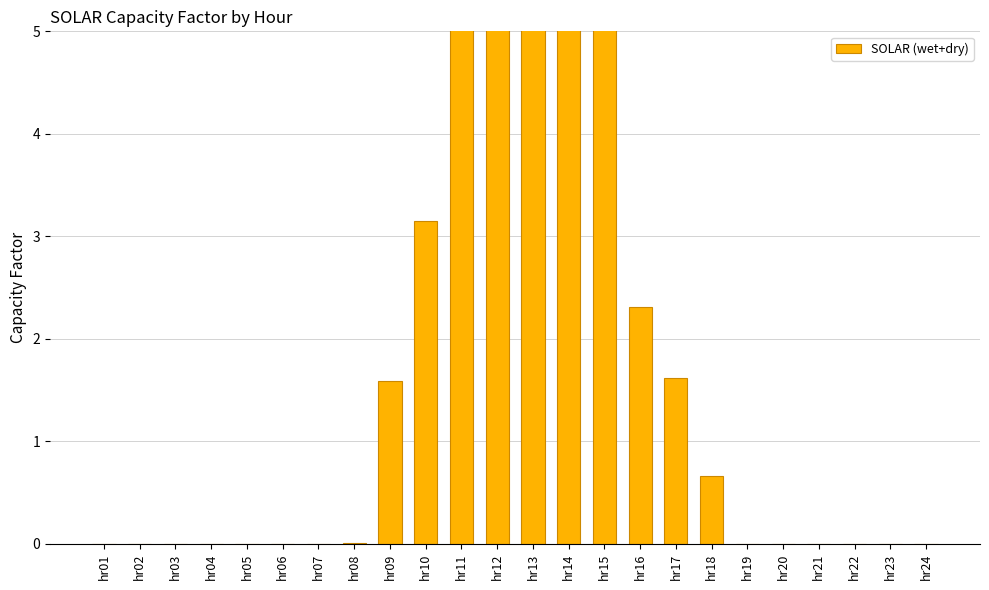

At which category does the chart reach its peak across all series?

hr13